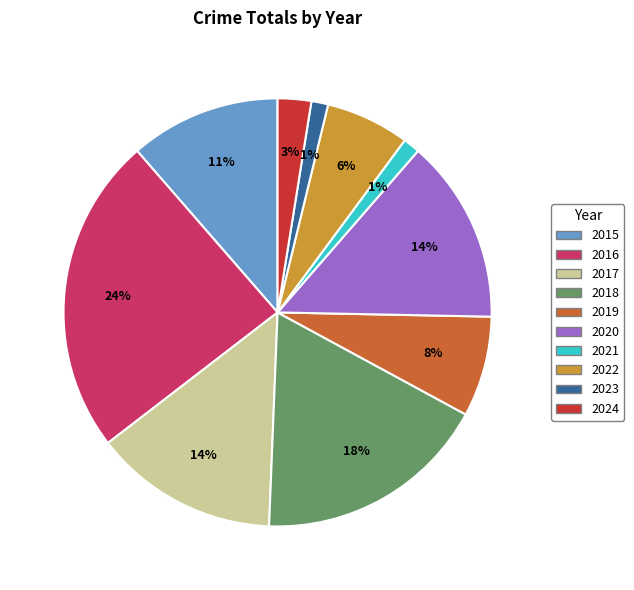

How many slices are in this pie chart?

10